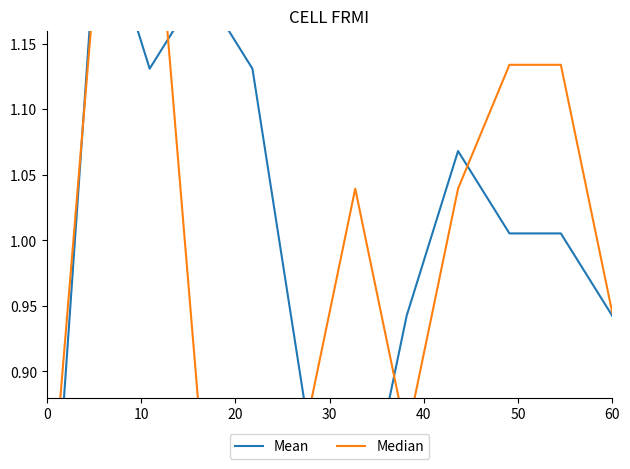

What is the difference between the maximum and minimum values in the Mean series?

0.6